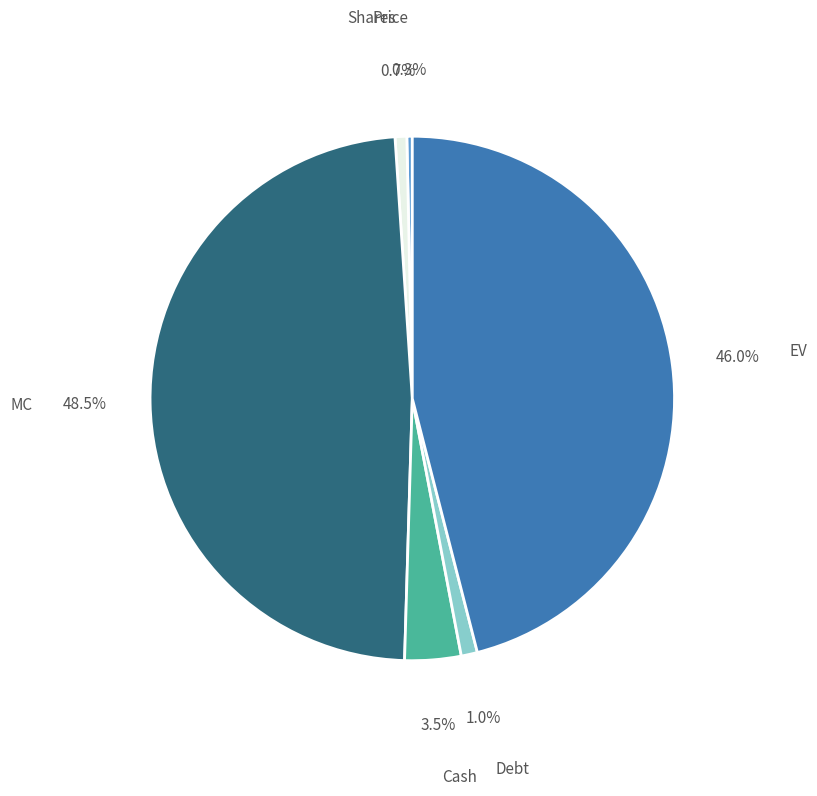

Which category has the biggest portion of the pie?

MC